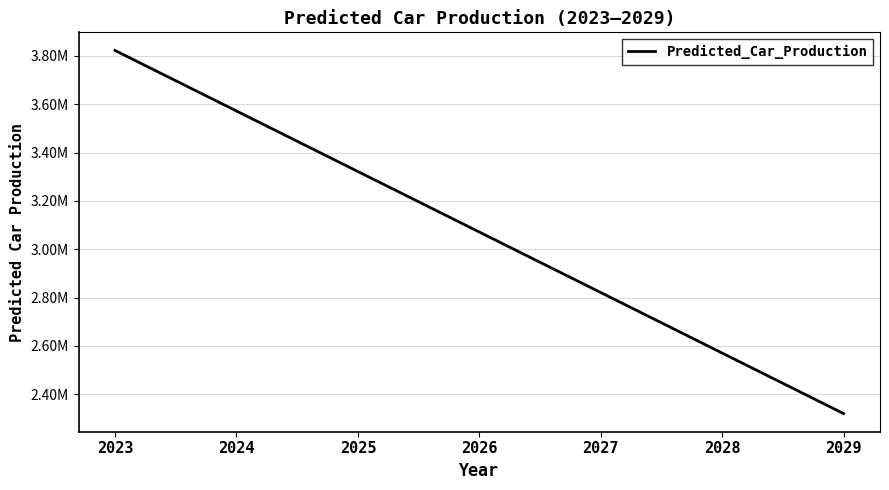

Is it true that the value at 2023 is 3822752.2?

True